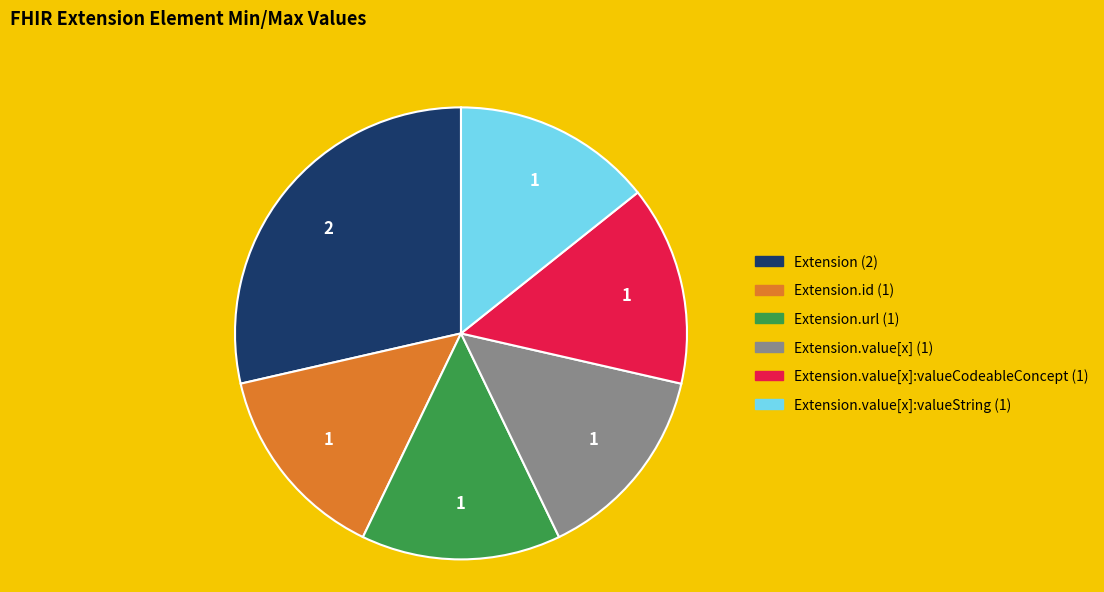

How many slices are in this pie chart?

6